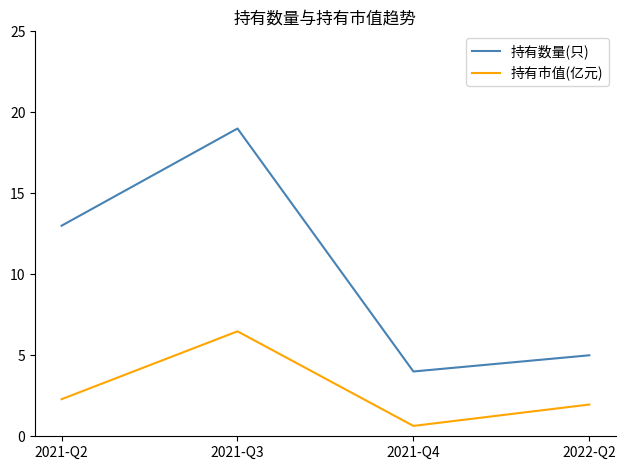

Reading right to left, transcribe all the data shown in this chart.

持有数量(只): 2022-Q2=5.0	2021-Q4=4.0	2021-Q3=19.0	2021-Q2=13.0
持有市值(亿元): 2022-Q2=2.0	2021-Q4=0.6	2021-Q3=6.5	2021-Q2=2.3